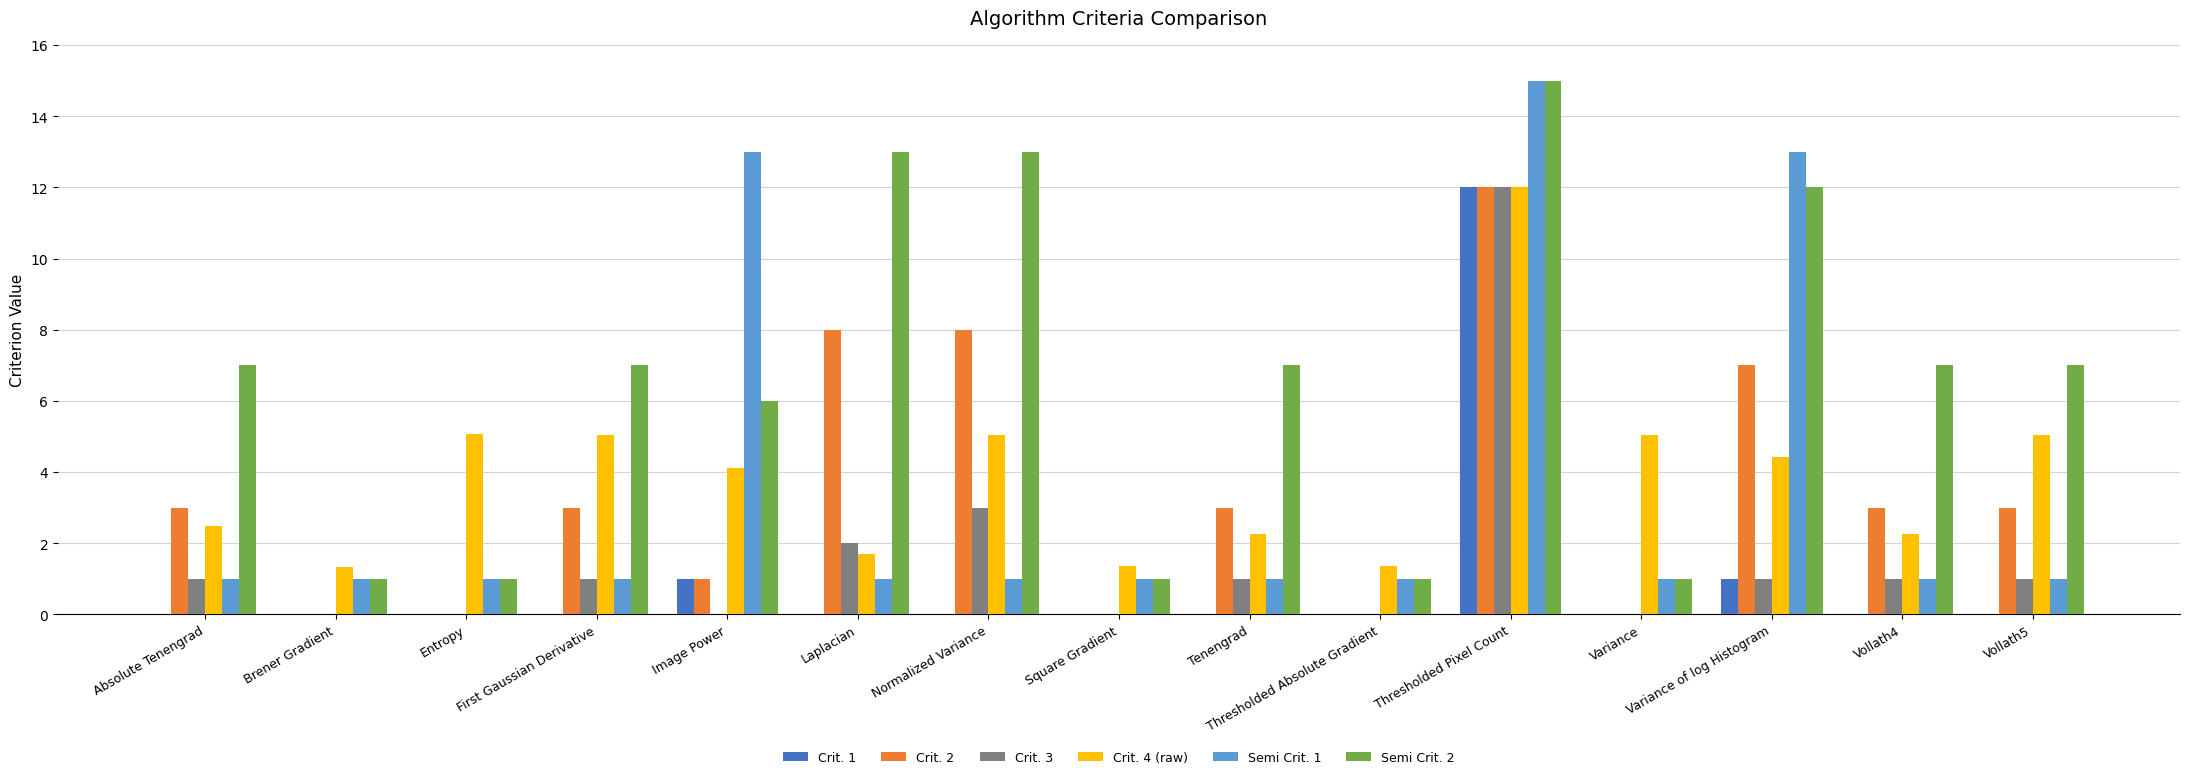

What is the total value across all series at Tenengrad?

14.3